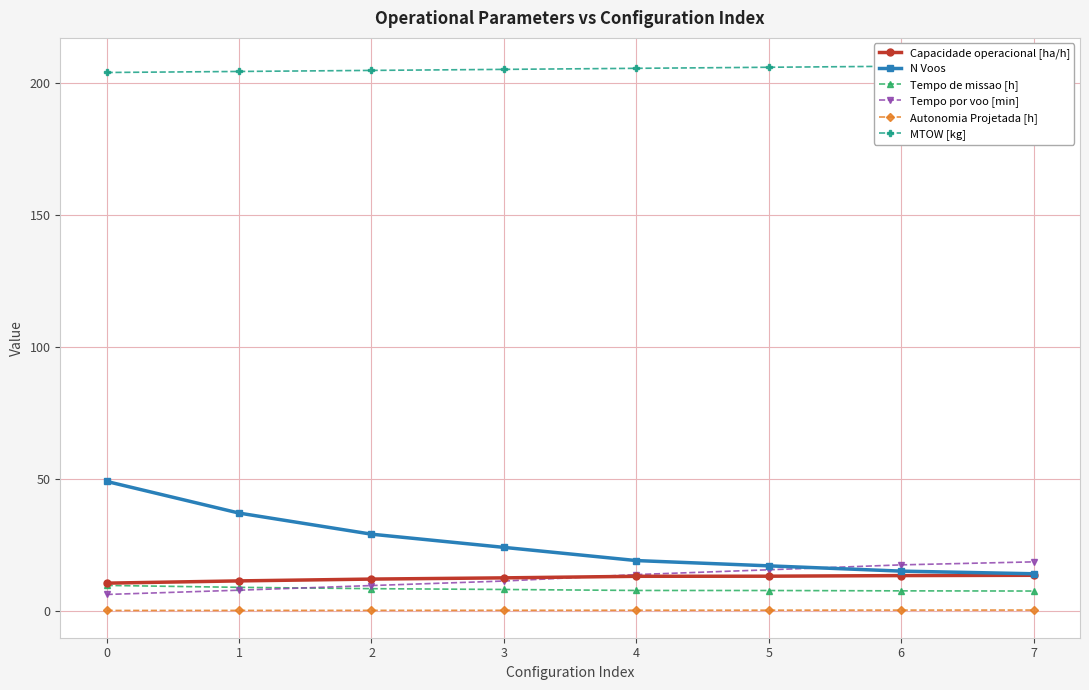

How many data points in Tempo por voo [min] are above 13?

4